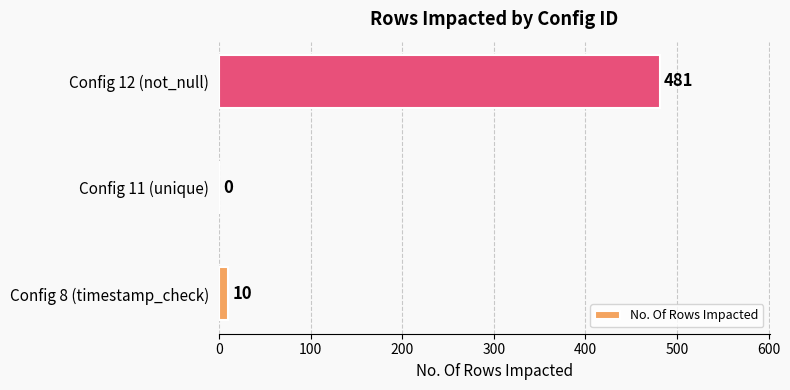

Between Config 12 (not_null) and Config 8 (timestamp_check), which is larger?

Config 12 (not_null)